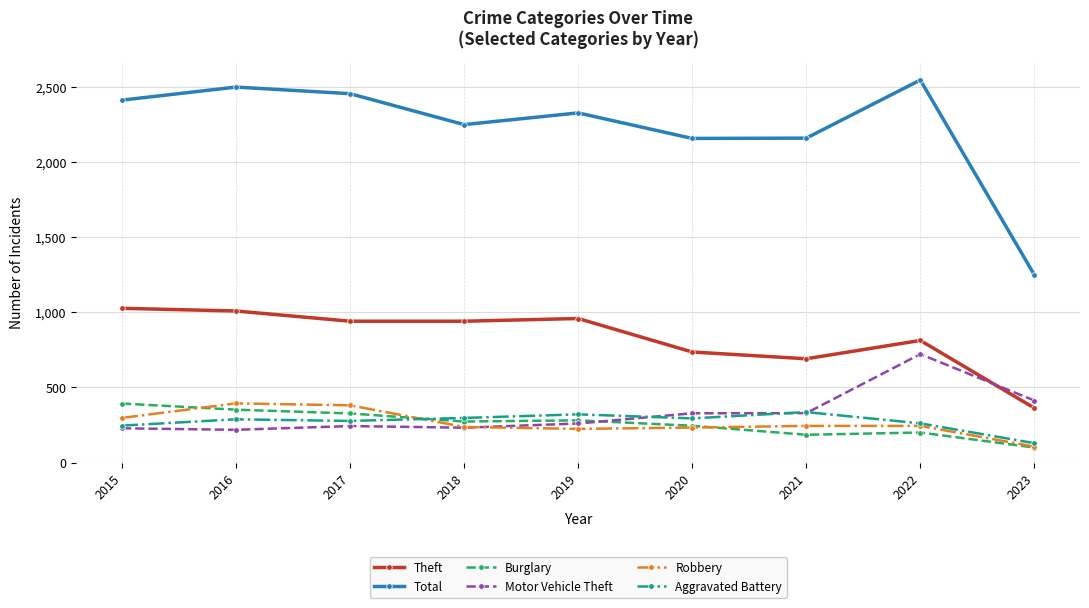

How many interior local peaks does the Total series have?

3